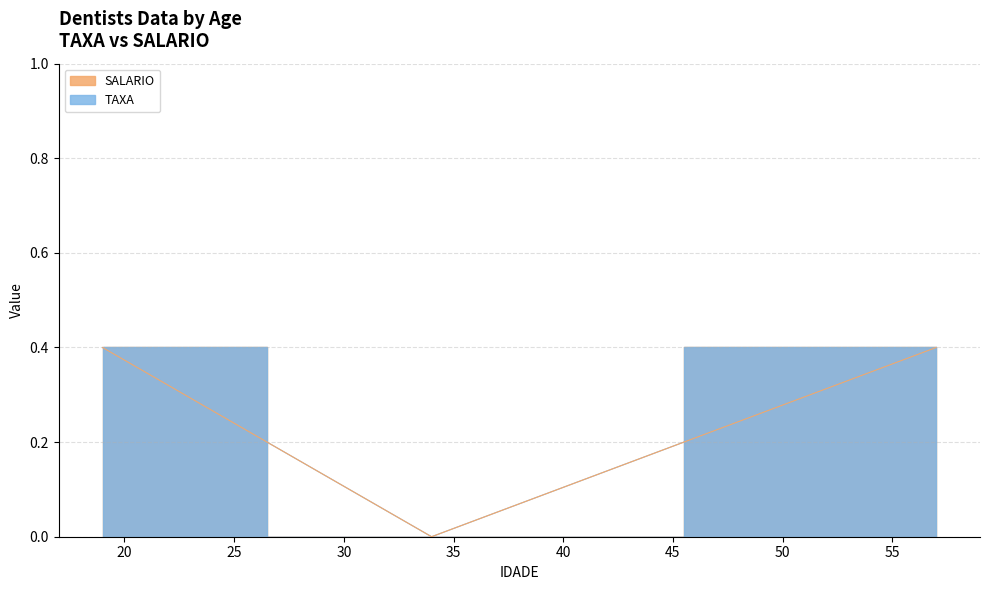

How many lines are shown in the chart?

2